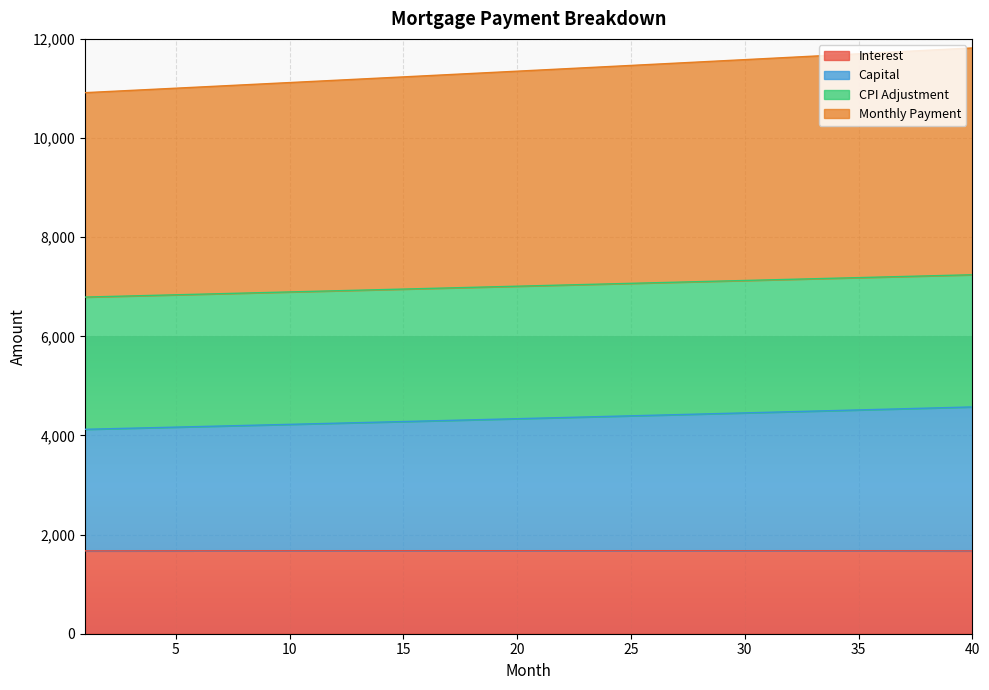

The value of interest at 7 is 2590.4. True or false?

False